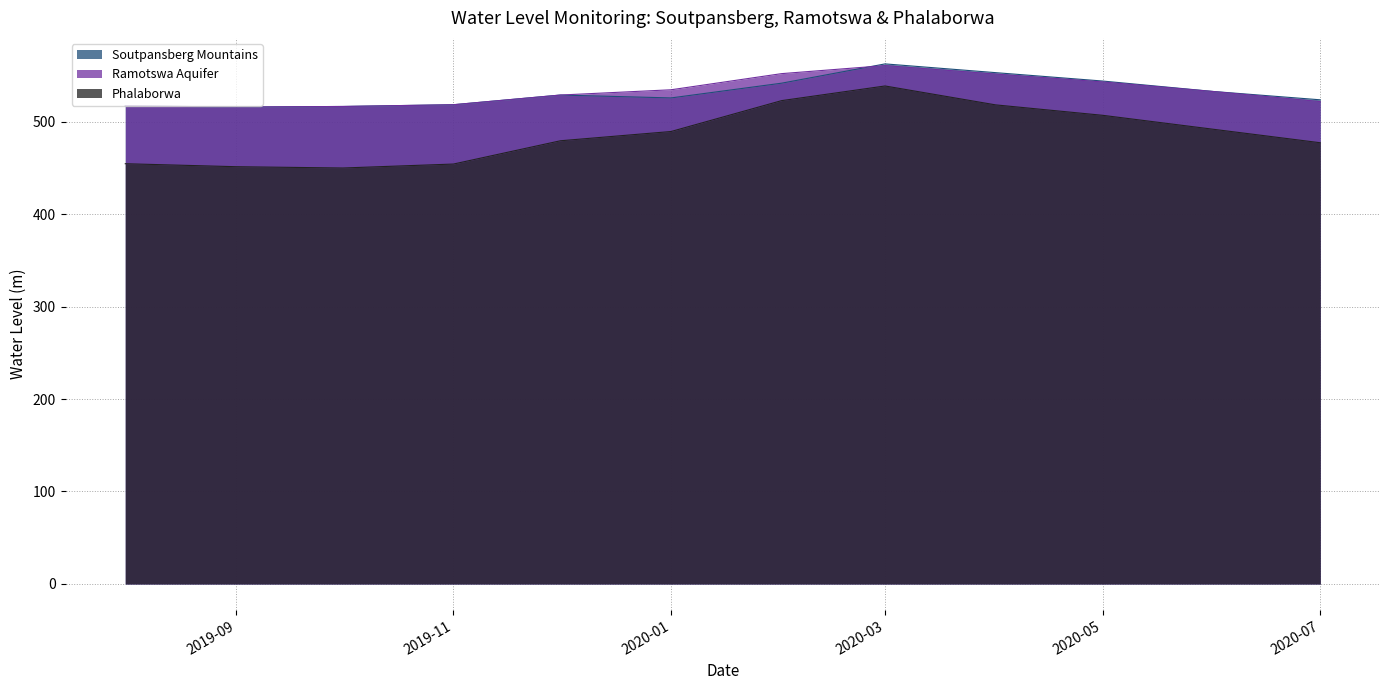

Reading left to right, extract all data points from this chart.

Soutpansberg Mountains: 517.0	515.7	516.3	518.2	528.7	525.6	541.5	562.4	552.9	543.8	532.6	523.6
Ramotswa Aquifer: 517.0	515.7	516.4	518.2	528.7	534.4	551.9	560.6	551.4	542.9	532.5	521.6
Phalaborwa: 454.4	451.2	449.8	454.1	479.3	489.3	522.7	538.5	518.1	506.8	491.7	477.1